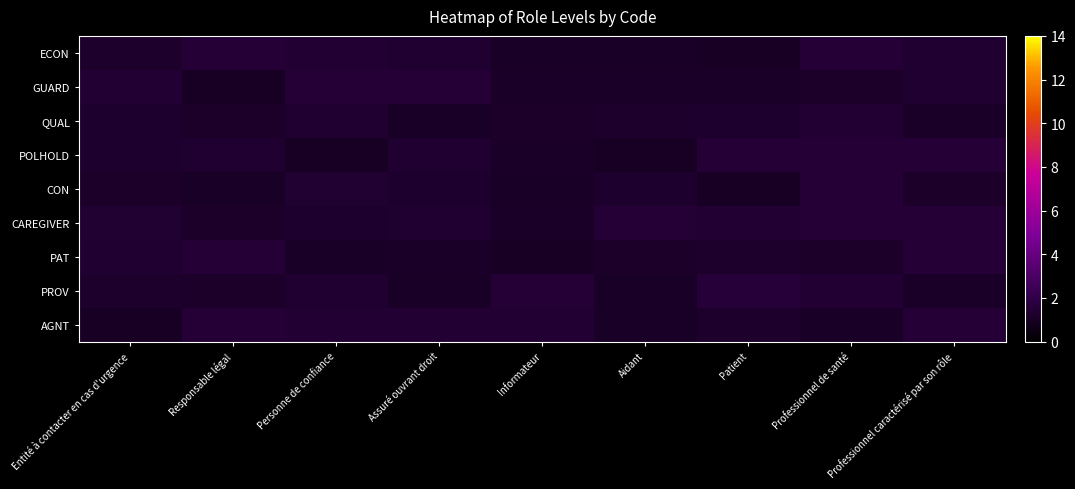

What is the total value across all series at Responsable légal?

11.6